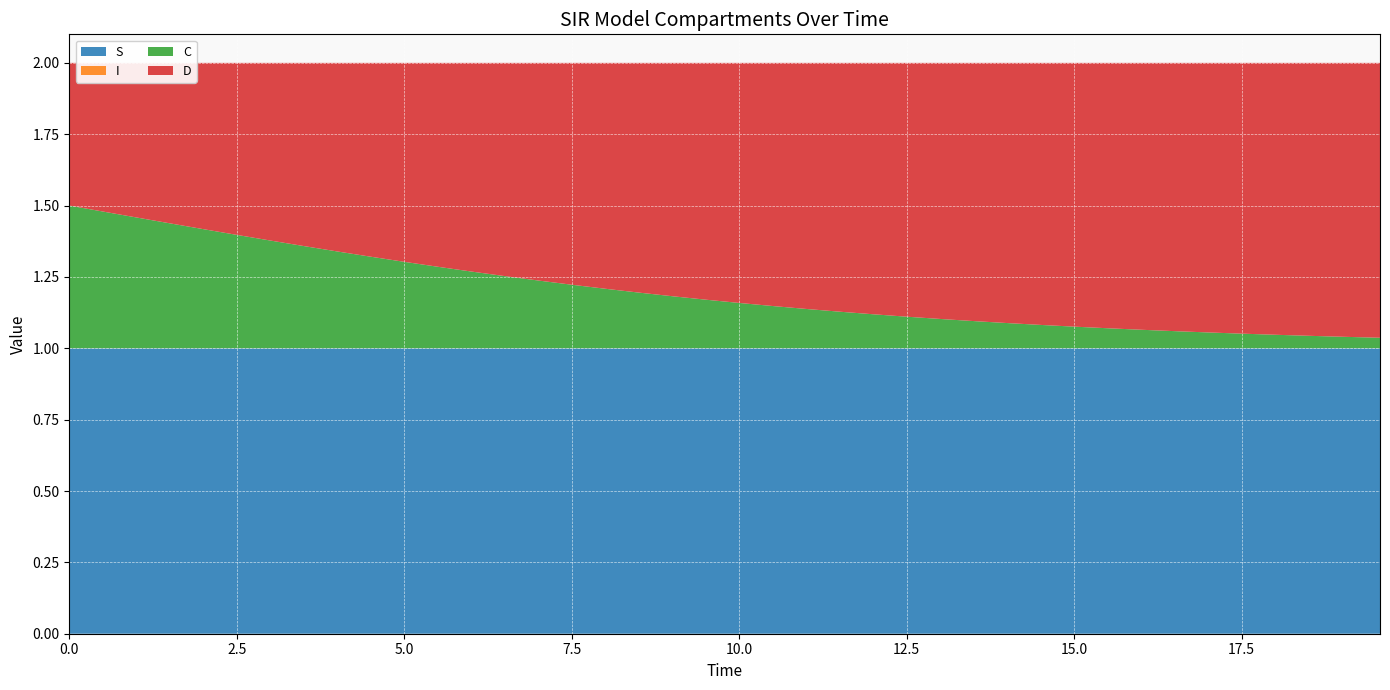

Reading right to left, extract all data points from this chart.

S: 39=1.0	38=1.0	37=1.0	36=1.0	35=1.0	34=1.0	33=1.0	32=1.0	31=1.0	30=1.0	29=1.0	28=1.0	27=1.0	26=1.0	25=1.0	24=1.0	23=1.0	22=1.0	21=1.0	20=1.0	19=1.0	18=1.0	17=1.0	16=1.0	15=1.0	14=1.0	13=1.0	12=1.0	11=1.0	10=1.0	9=1.0	8=1.0	7=1.0	6=1.0	5=1.0	4=1.0	3=1.0	2=1.0	1=1.0	0=1.0
I: 39=0.0	38=0.0	37=0.0	36=0.0	35=0.0	34=0.0	33=0.0	32=0.0	31=0.0	30=0.0	29=0.0	28=0.0	27=0.0	26=0.0	25=0.0	24=0.0	23=0.0	22=0.0	21=0.0	20=0.0	19=0.0	18=0.0	17=0.0	16=0.0	15=0.0	14=0.0	13=0.0	12=0.0	11=0.0	10=0.0	9=0.0	8=0.0	7=0.0	6=0.0	5=0.0	4=0.0	3=0.0	2=0.0	1=0.0	0=0.0
C: 39=0.0	38=0.0	37=0.0	36=0.0	35=0.1	34=0.1	33=0.1	32=0.1	31=0.1	30=0.1	29=0.1	28=0.1	27=0.1	26=0.1	25=0.1	24=0.1	23=0.1	22=0.1	21=0.1	20=0.2	19=0.2	18=0.2	17=0.2	16=0.2	15=0.2	14=0.2	13=0.3	12=0.3	11=0.3	10=0.3	9=0.3	8=0.3	7=0.4	6=0.4	5=0.4	4=0.4	3=0.4	2=0.5	1=0.5	0=0.5
D: 39=1.0	38=1.0	37=1.0	36=1.0	35=0.9	34=0.9	33=0.9	32=0.9	31=0.9	30=0.9	29=0.9	28=0.9	27=0.9	26=0.9	25=0.9	24=0.9	23=0.9	22=0.9	21=0.9	20=0.8	19=0.8	18=0.8	17=0.8	16=0.8	15=0.8	14=0.8	13=0.7	12=0.7	11=0.7	10=0.7	9=0.7	8=0.7	7=0.6	6=0.6	5=0.6	4=0.6	3=0.6	2=0.5	1=0.5	0=0.5